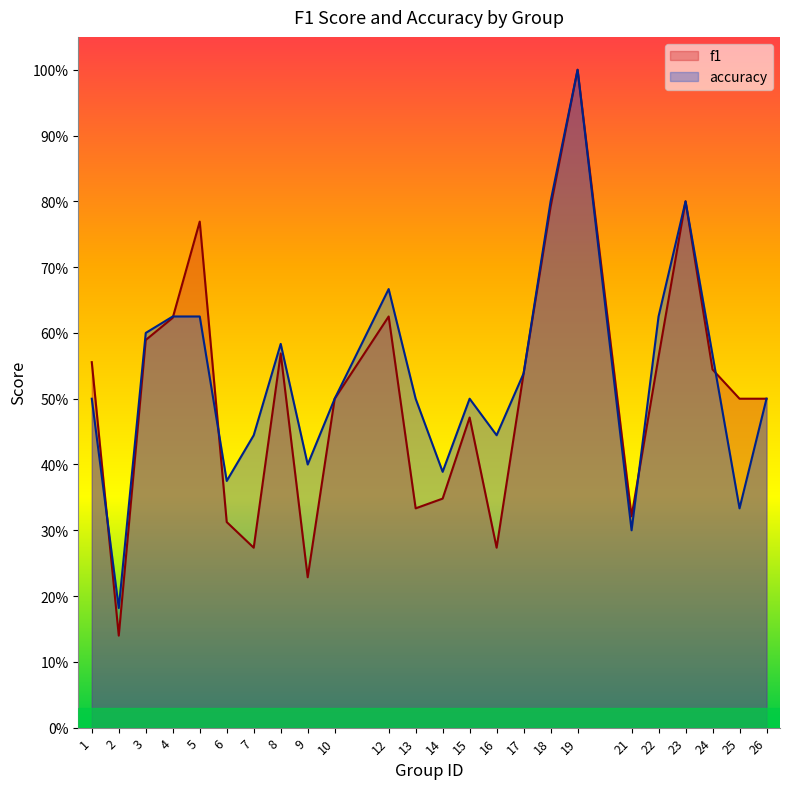

What is the sum of the f1 values at 4 and 23?

1.4